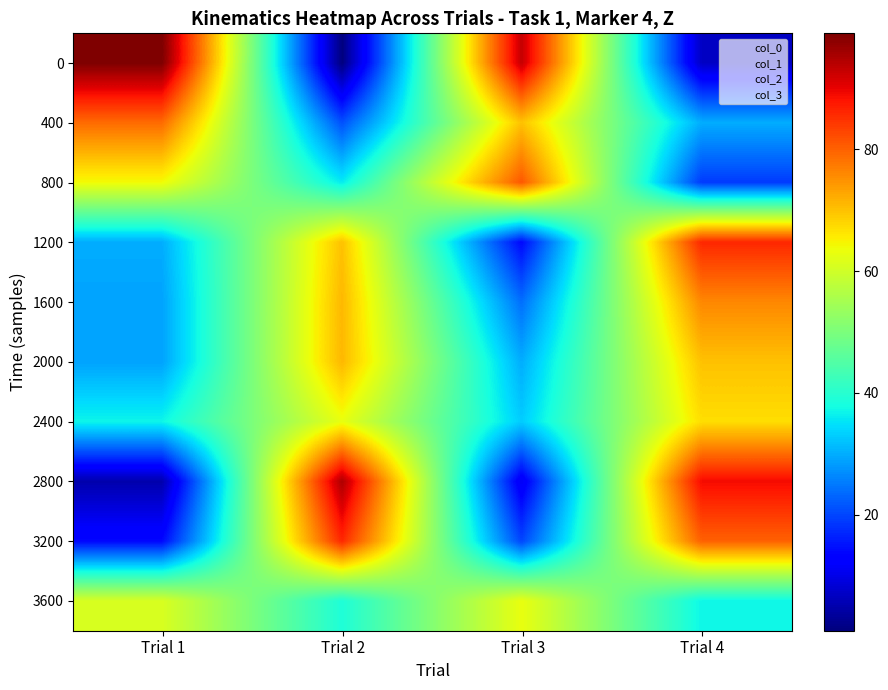

Reading left to right, transcribe all the data shown in this chart.

0: Trial 1=99	Trial 2=1	Trial 3=93	Trial 4=7
400: Trial 1=79	Trial 2=21	Trial 3=70	Trial 4=30
800: Trial 1=64	Trial 2=36	Trial 3=81	Trial 4=19
1200: Trial 1=30	Trial 2=70	Trial 3=14	Trial 4=86
1600: Trial 1=29	Trial 2=71	Trial 3=24	Trial 4=76
2000: Trial 1=29	Trial 2=71	Trial 3=30	Trial 4=70
2400: Trial 1=37	Trial 2=63	Trial 3=33	Trial 4=67
2800: Trial 1=5	Trial 2=95	Trial 3=11	Trial 4=89
3200: Trial 1=14	Trial 2=86	Trial 3=20	Trial 4=80
3600: Trial 1=61	Trial 2=39	Trial 3=63	Trial 4=37